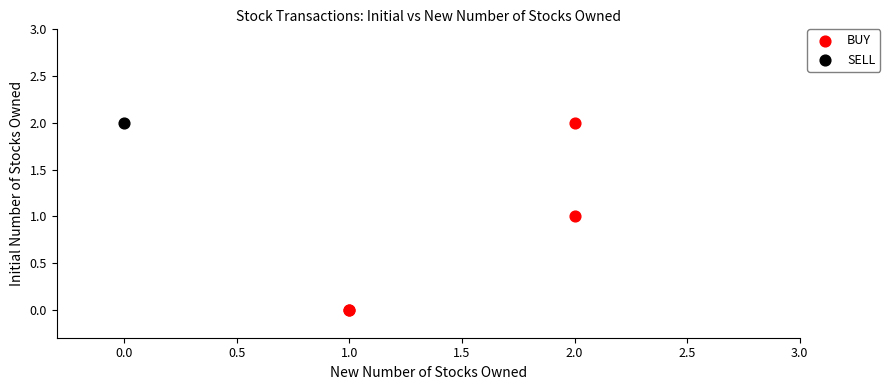

What are all the series names shown in the legend?

BUY, SELL